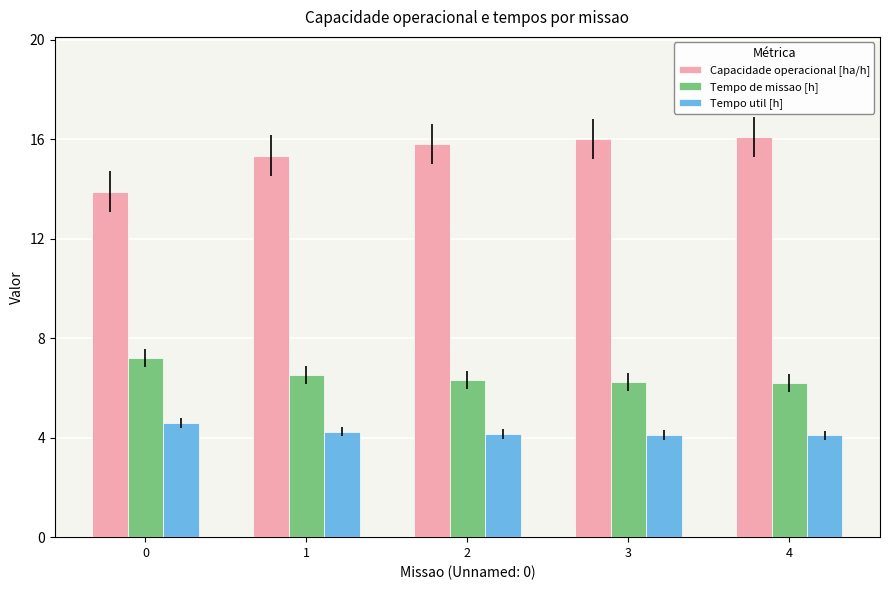

What is the spread (max minus min) of values at 4?

12.0